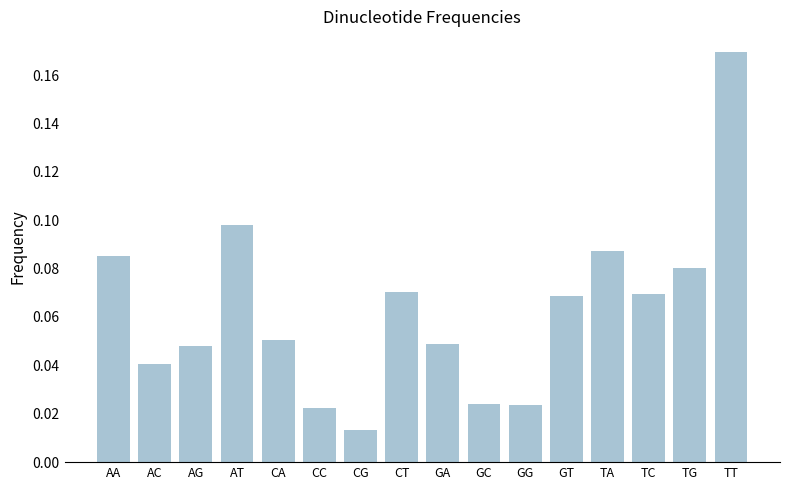

At which label is the value closest to 0?

CG